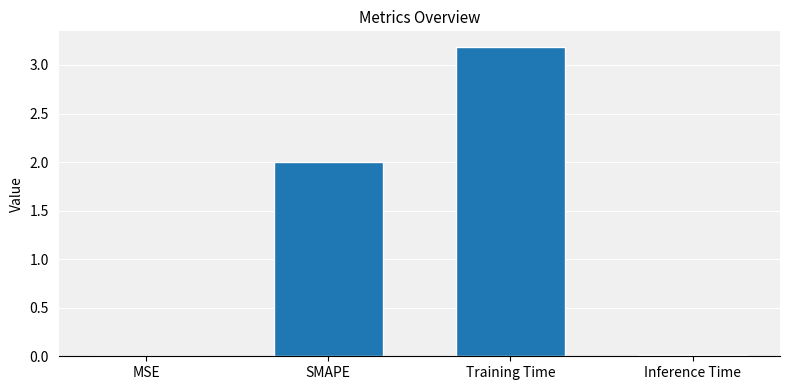

What is the average value?

1.3